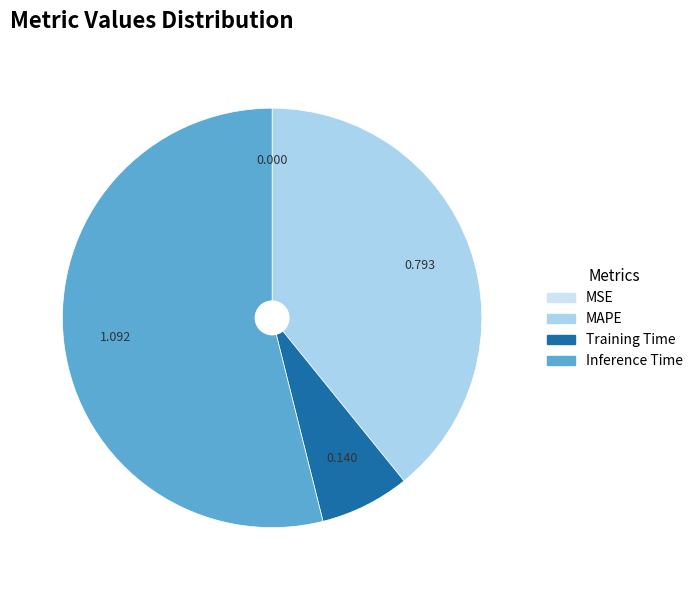

True or false: Training Time accounts for 22% of the total.

False